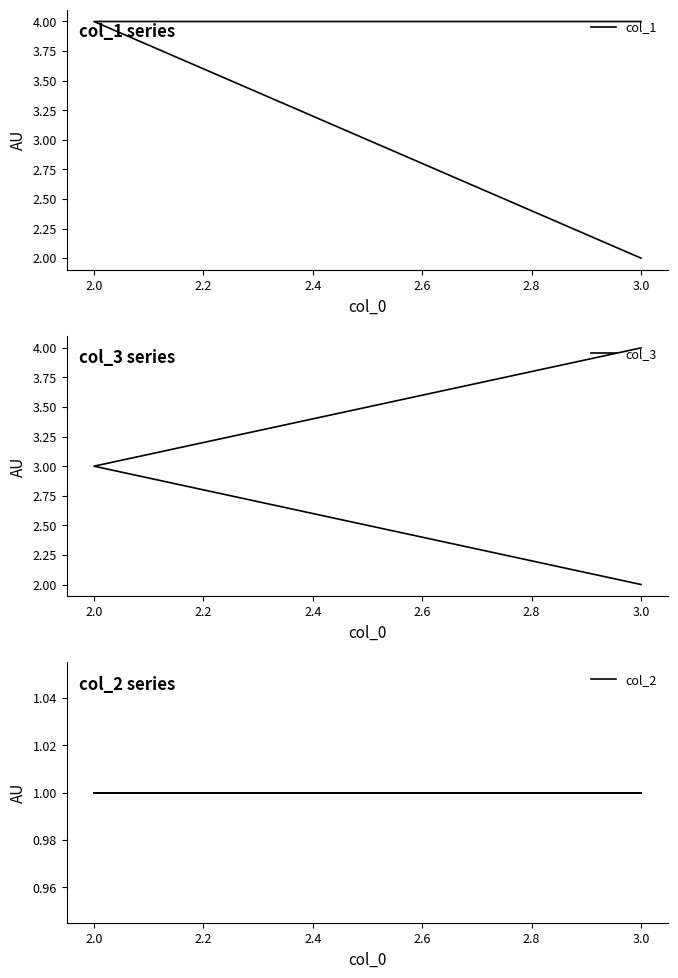

Reading left to right, transcribe all the data shown in this chart.

col_1: 4	4	2
col_3: 2	3	4
col_2: 1	1	1